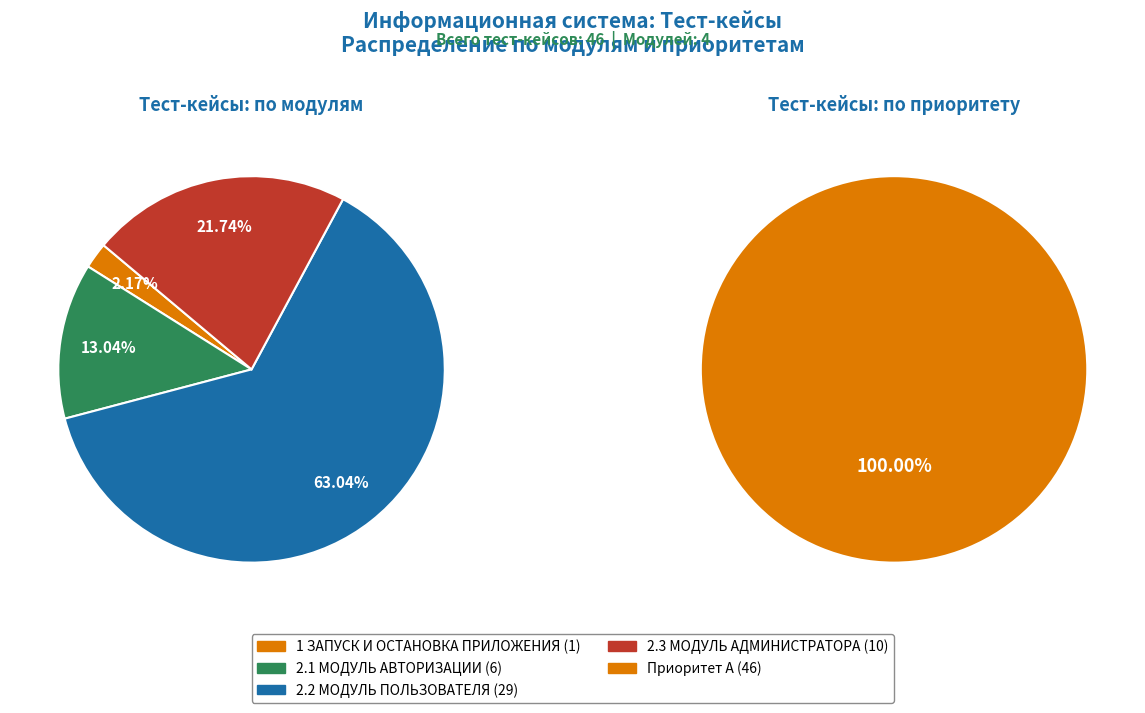

Which category accounts for the majority?

2.2 МОДУЛЬ ПОЛЬЗОВАТЕЛЯ